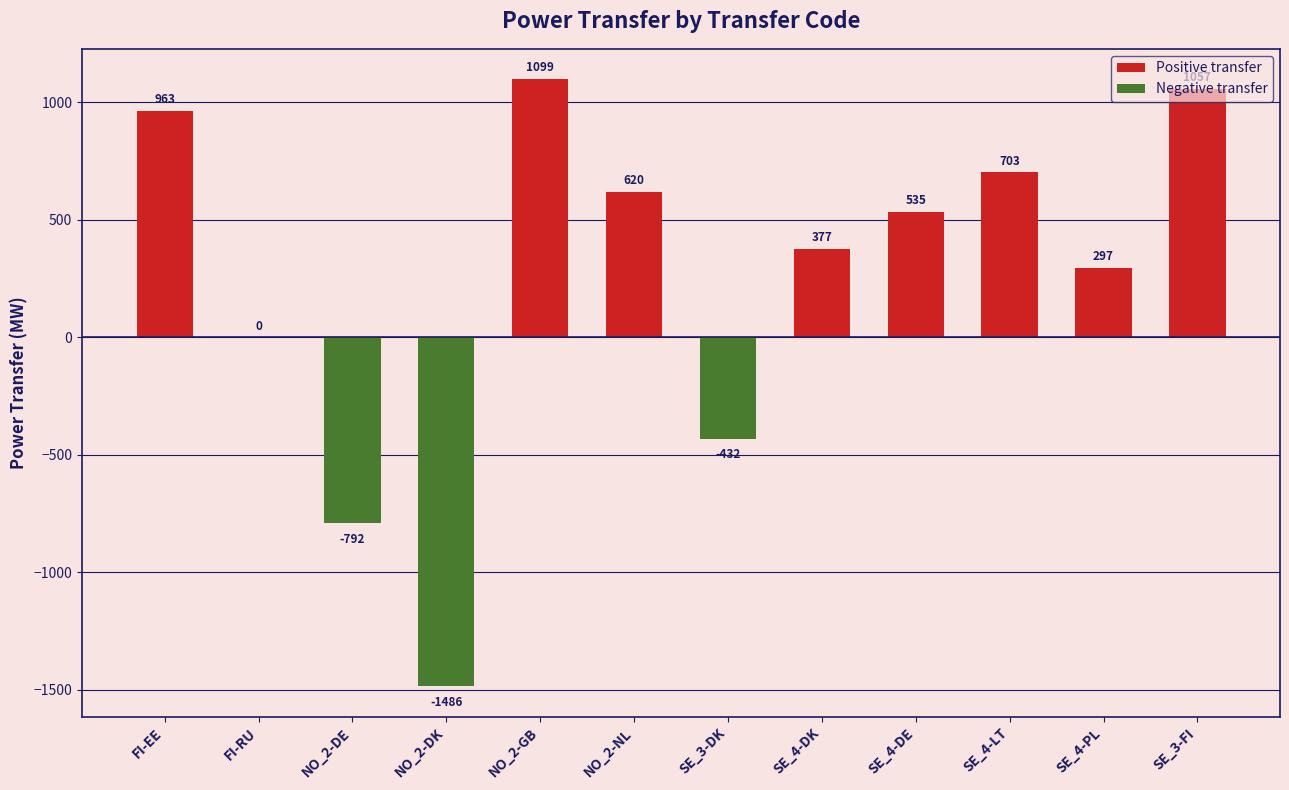

What is the maximum value shown in the chart?

1099